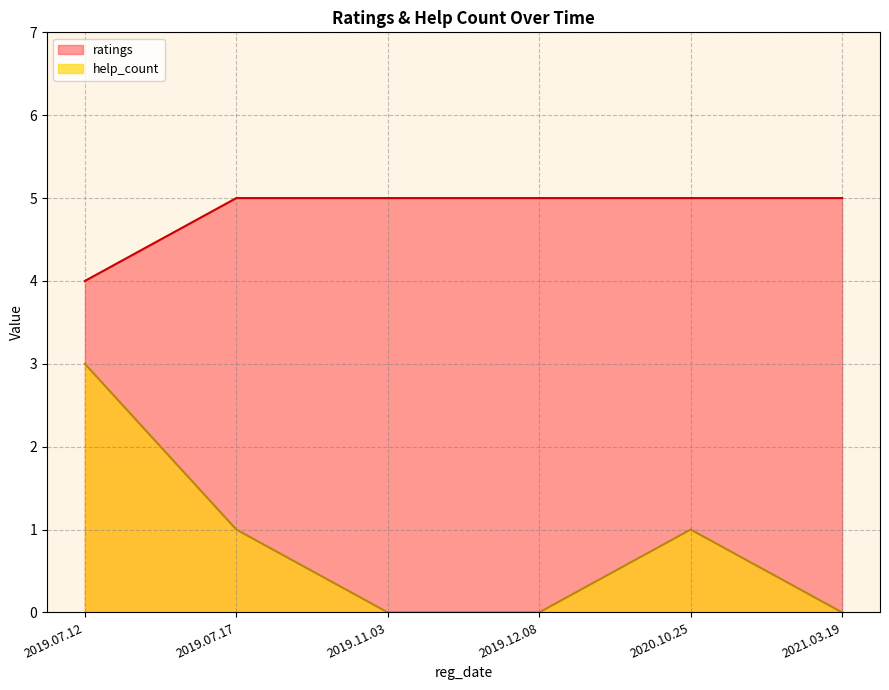

The value at 2019.12.08 is 3. True or false?

False